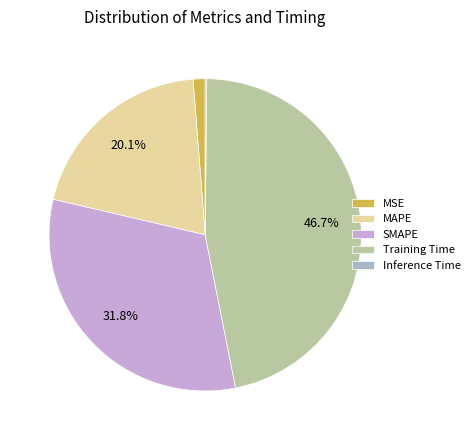

Combined, what portion of the pie is Inference Time and MSE?

1.4%